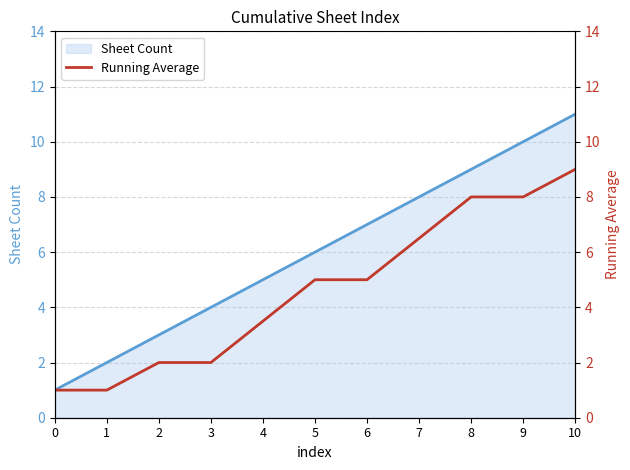

List the labels in order of value, smallest first.

0, 1, 2, 3, 4, 5, 6, 7, 8, 9, 10